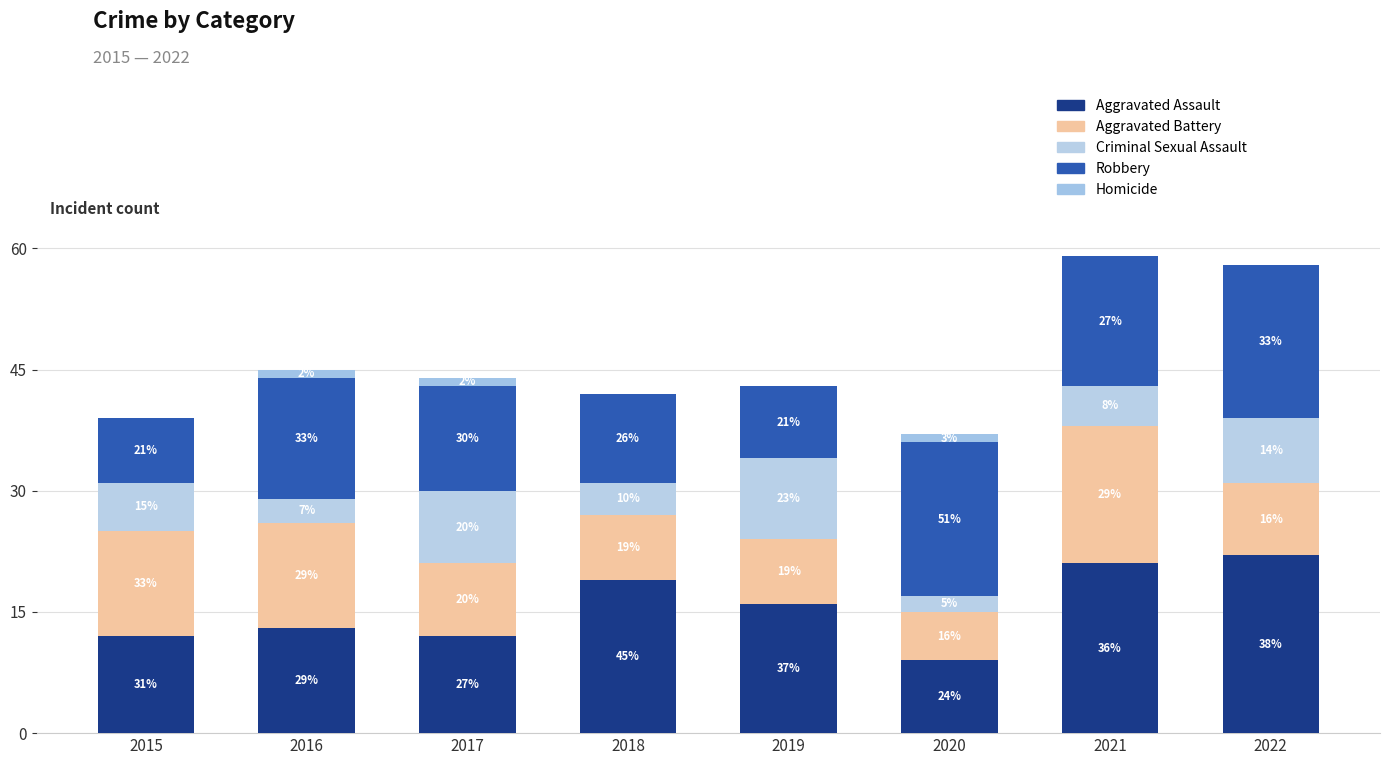

Rank the categories by Aggravated Assault value from lowest to highest.

2020, 2015, 2017, 2016, 2019, 2018, 2021, 2022